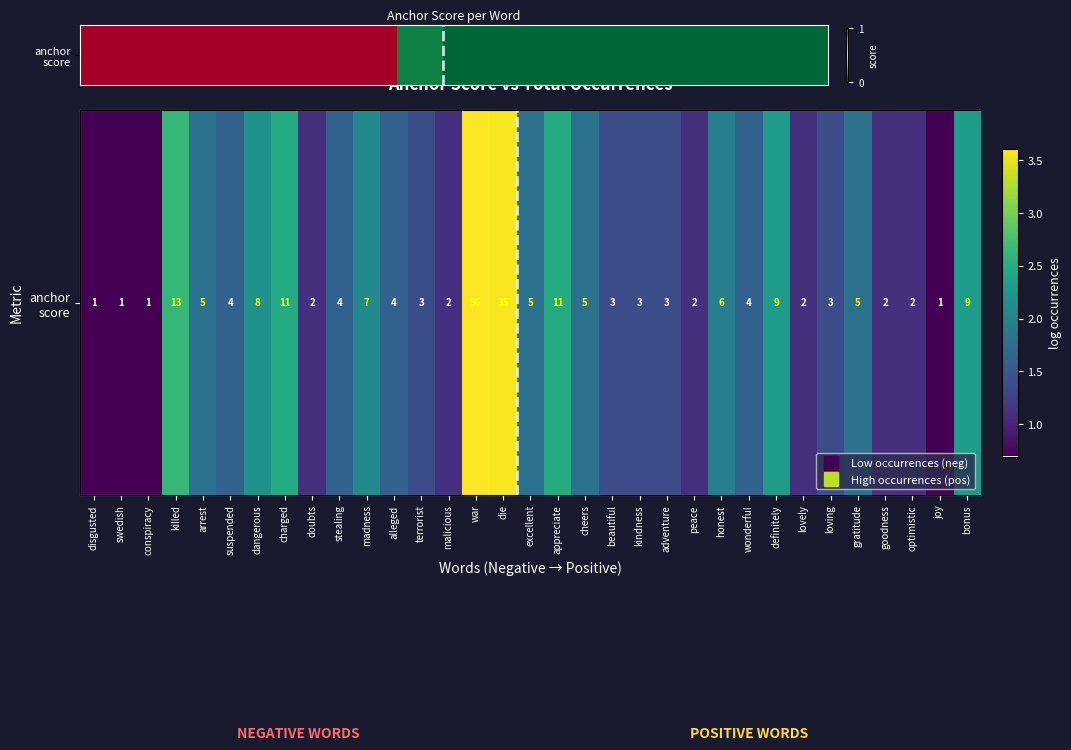

Reading left to right, what are all the values shown in this chart?

0.0	0.0	0.0	0.0	0.0	0.0	0.0	0.0	0.0	0.0	0.0	0.0	0.0	0.0	0.9	0.9	1.0	1.0	1.0	1.0	1.0	1.0	1.0	1.0	1.0	1.0	1.0	1.0	1.0	1.0	1.0	1.0	1.0